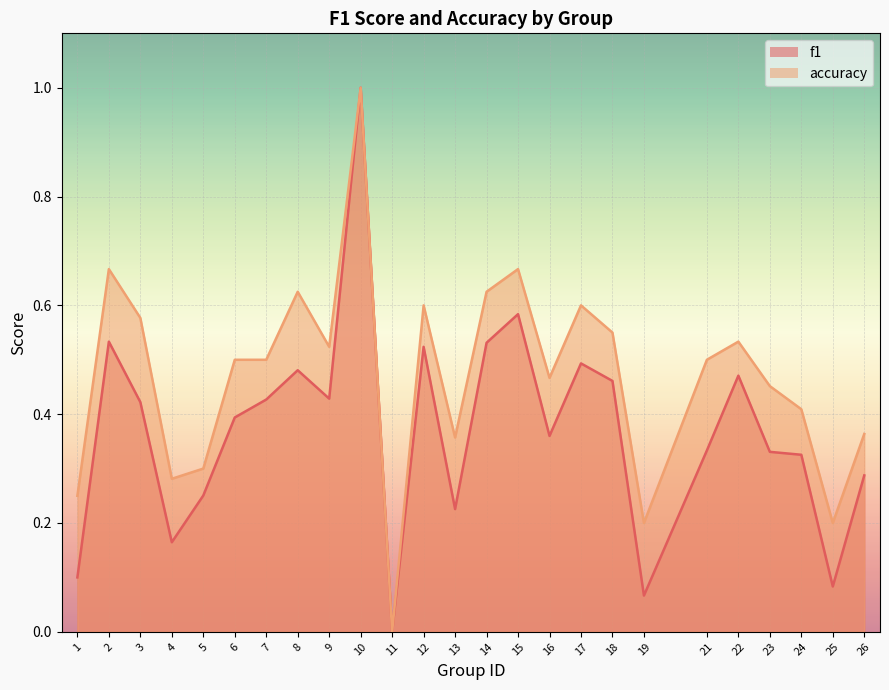

How many values in f1 are above zero?

24